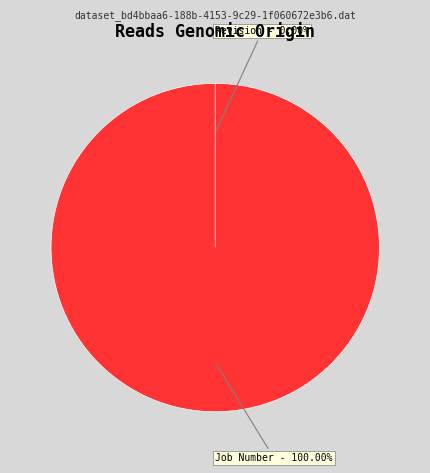

What is the ratio of the value at Job Number to the value at Revision?

1707103536.0